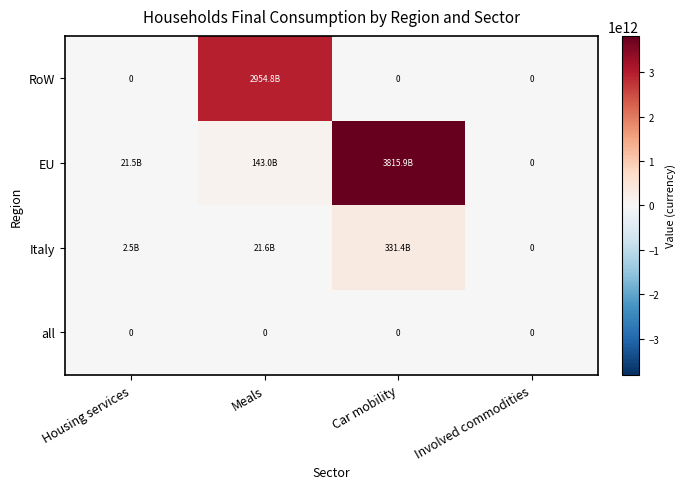

At which label is EU closest to 1907966929910?

Meals